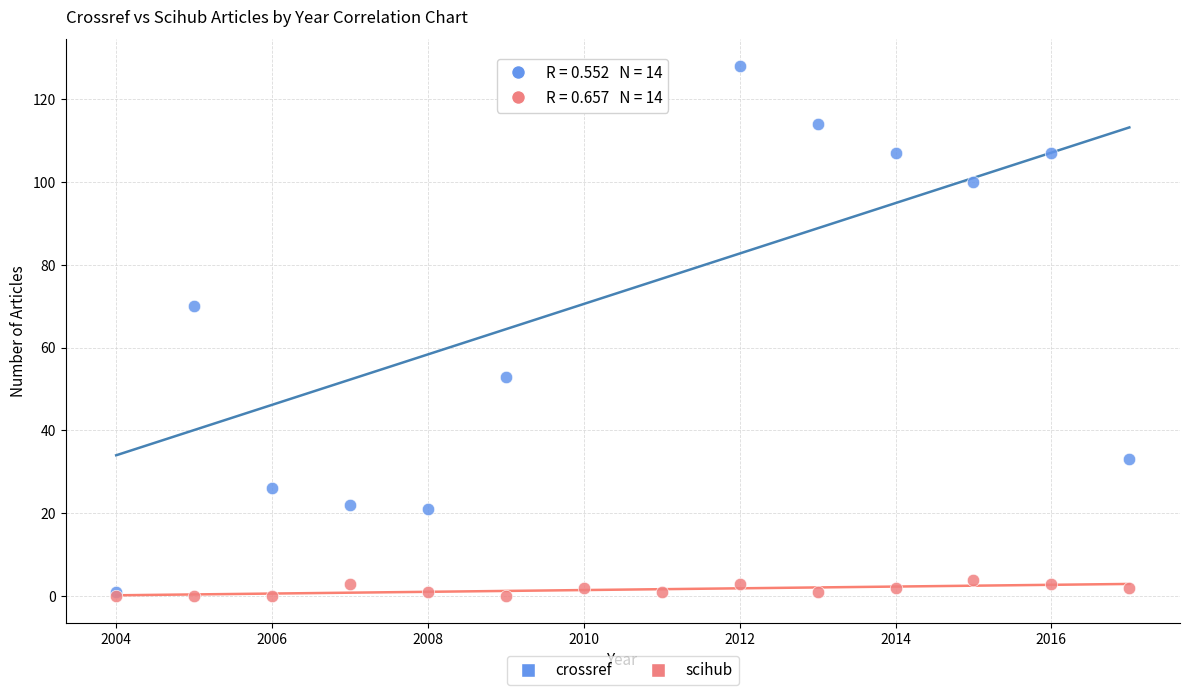

In the crossref series, what Y value is closest to 64?

70